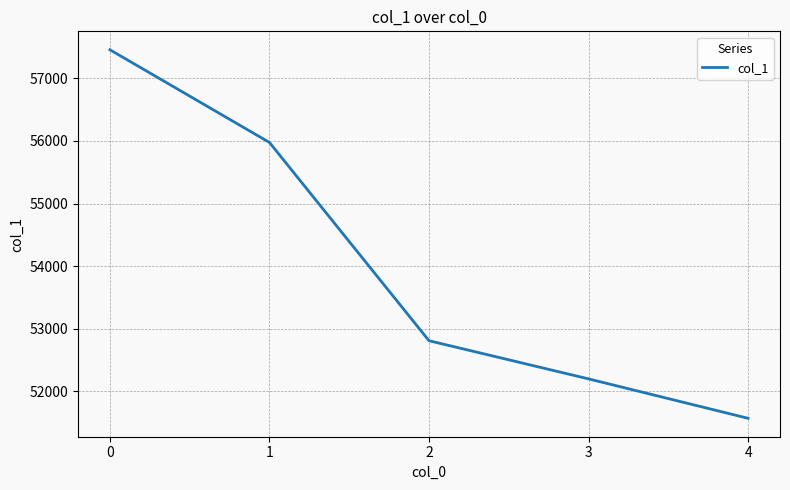

True or false: there are more than 1 points higher than both neighbors.

False